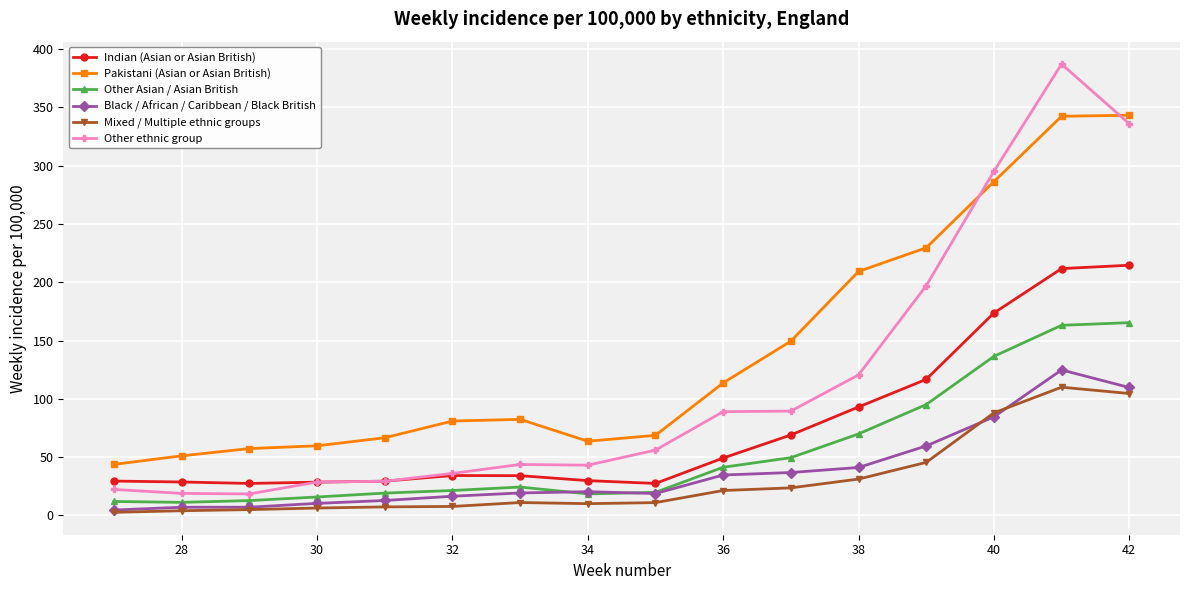

What is the value of the Indian (Asian or Asian British) point at the 16th from the left?

214.6